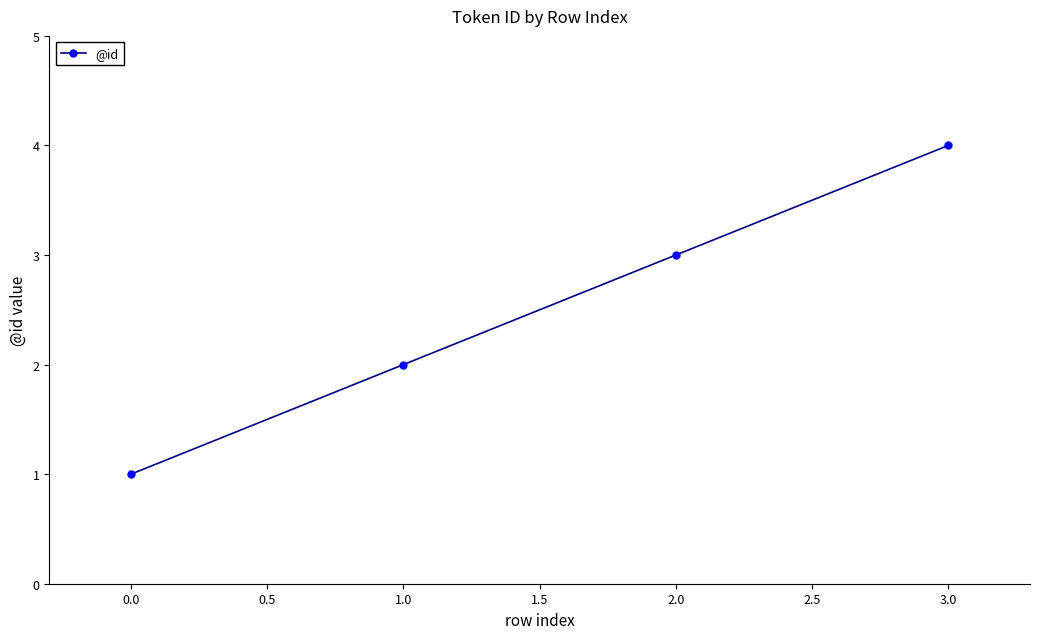

The chart shows a value of 7 at 1.0. True or false?

False